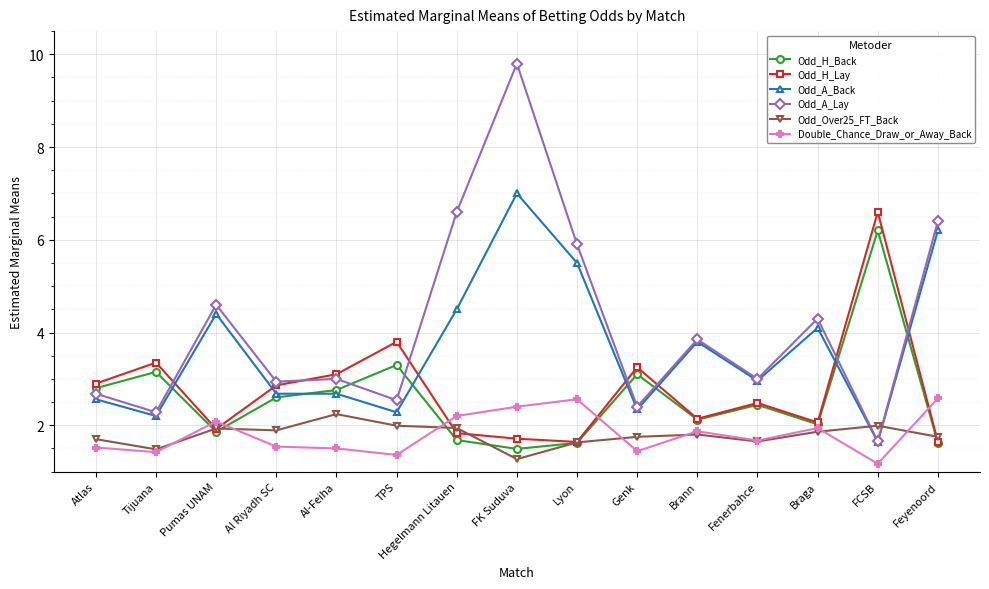

What position from the left is Tijuana?

2